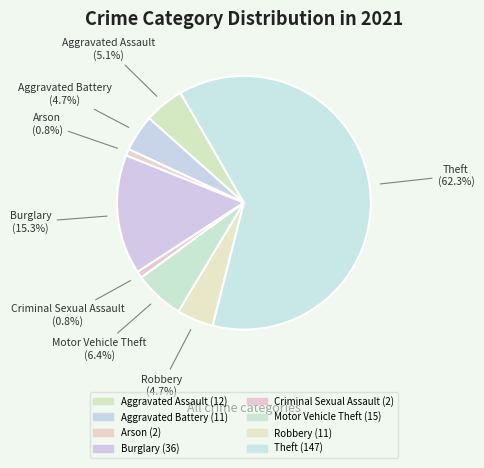

What percentage is the Burglary slice, to the nearest percent?

15%